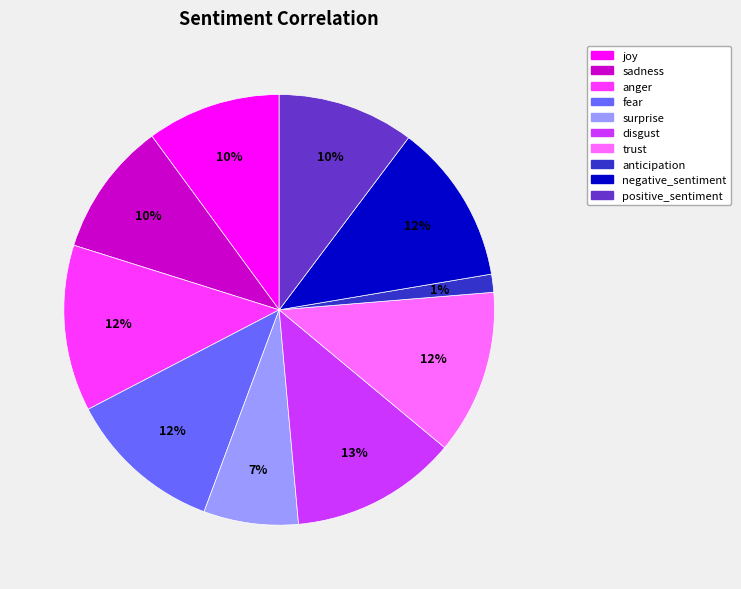

How many segments does this pie chart have?

10